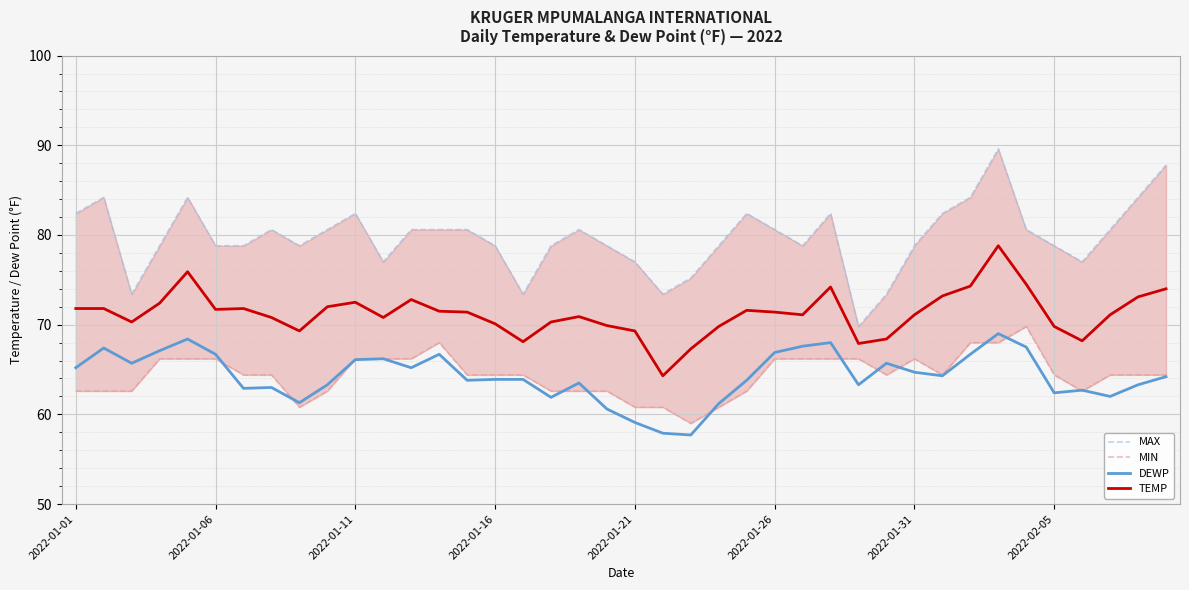

The MAX series shows 78.8 at 8. True or false?

True